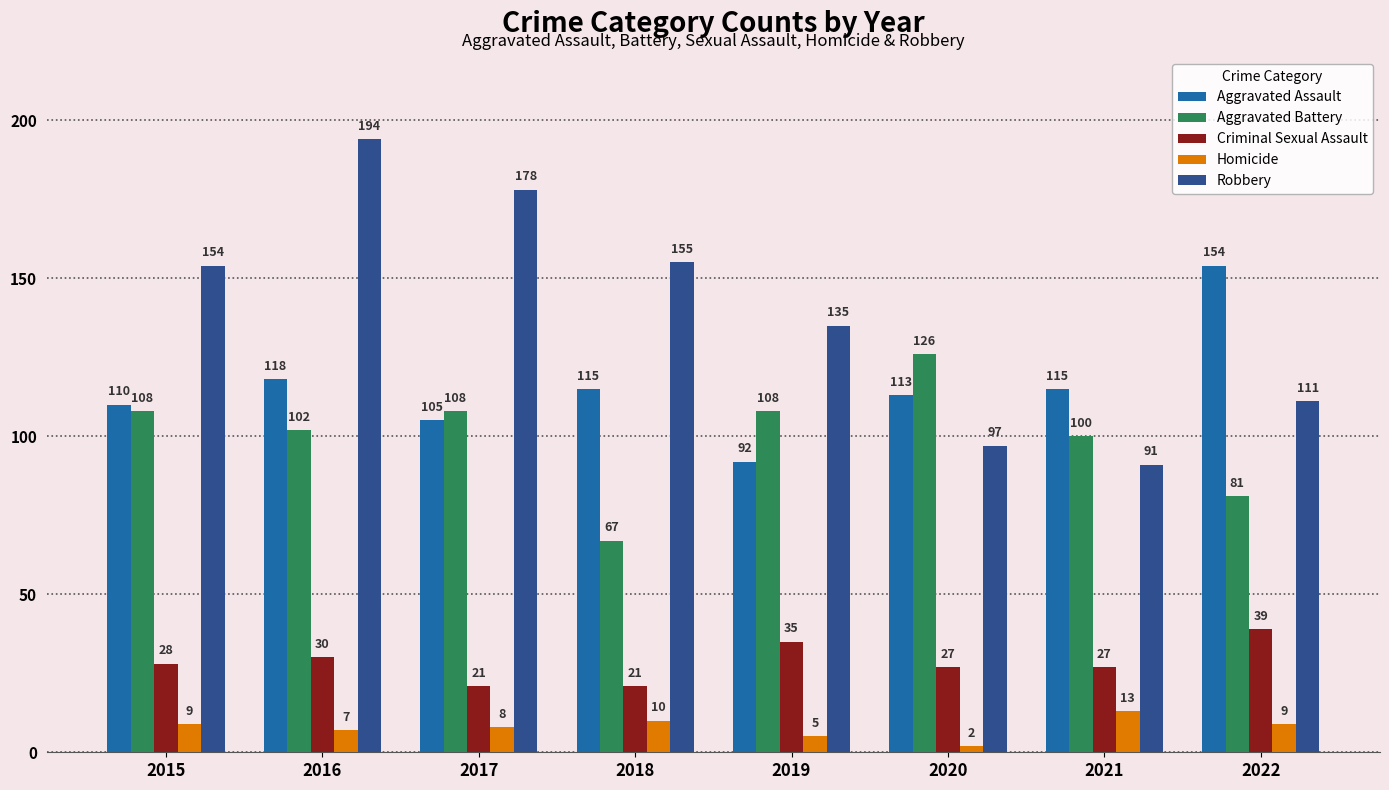

What is the minimum value shown in the chart?

2